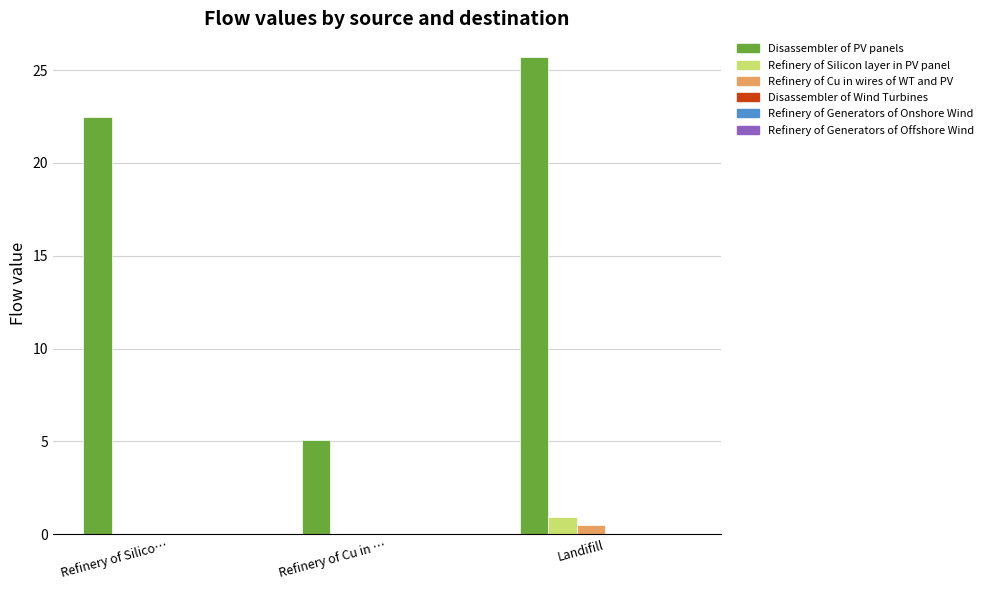

At which category is the sum across all series the highest?

Landifill